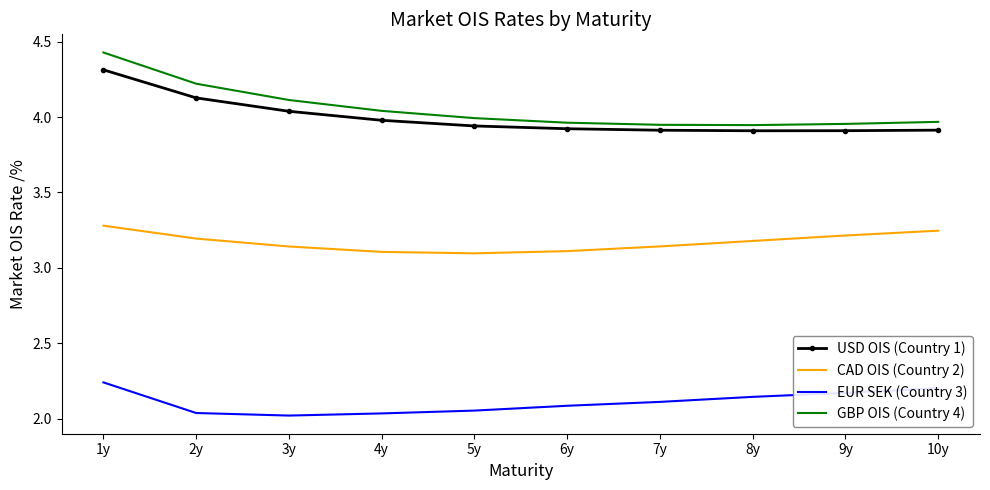

What position from the right is 5y?

6